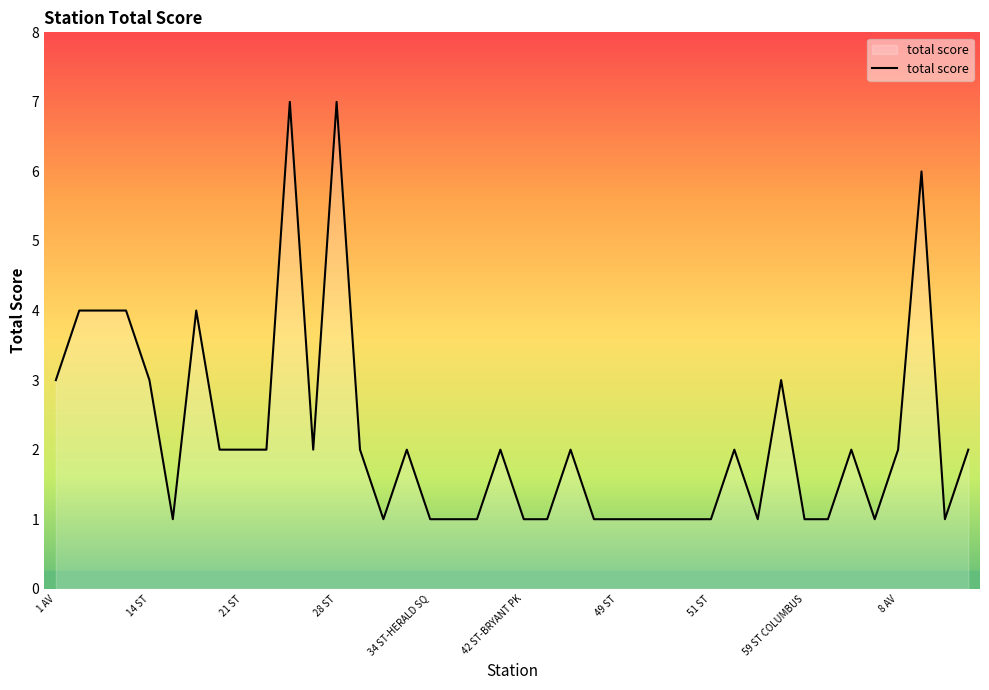

What is the difference between the maximum and minimum values?

6